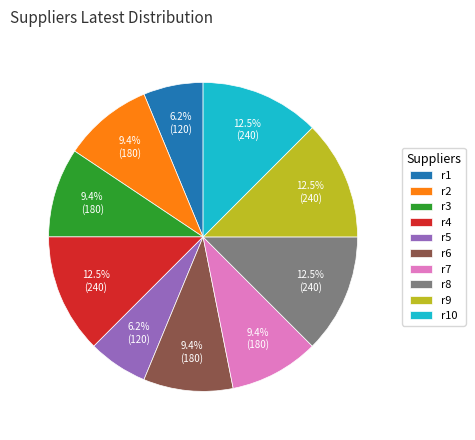

How many slices are in this pie chart?

10